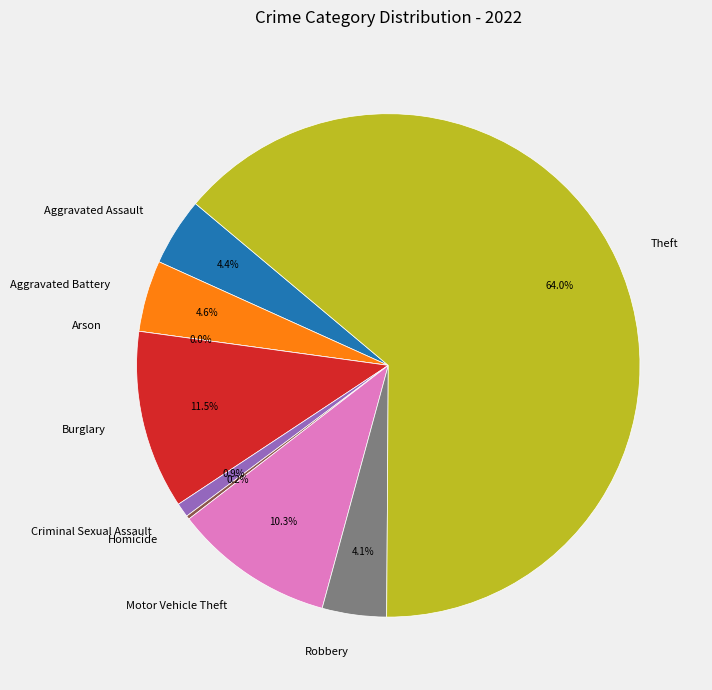

Count the number of slices in the pie.

9